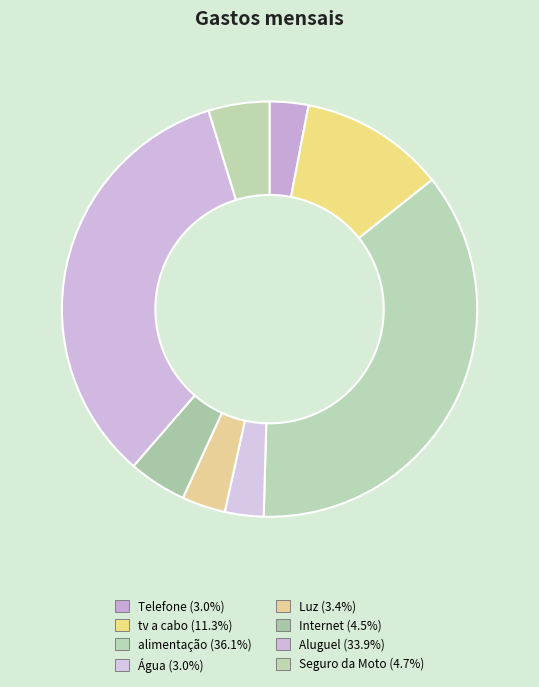

To the nearest percent, what portion does Seguro da Moto represent?

5%